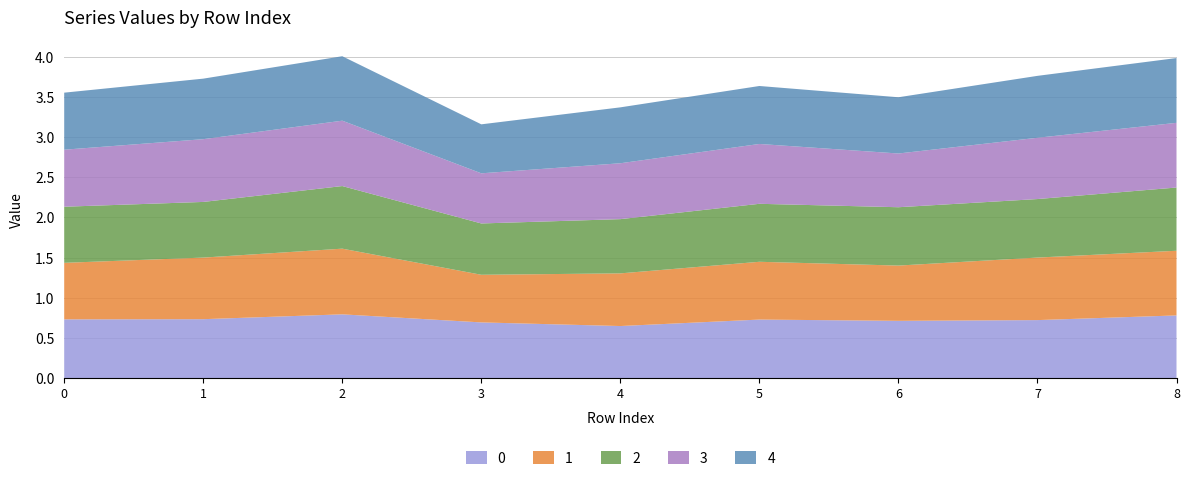

Reading left to right, list all the values displayed in this chart.

0: 0.7	0.7	0.8	0.7	0.6	0.7	0.7	0.7	0.8
1: 0.7	0.8	0.8	0.6	0.7	0.7	0.7	0.8	0.8
2: 0.7	0.7	0.8	0.6	0.7	0.7	0.7	0.7	0.8
3: 0.7	0.8	0.8	0.6	0.7	0.7	0.7	0.8	0.8
4: 0.7	0.8	0.8	0.6	0.7	0.7	0.7	0.8	0.8